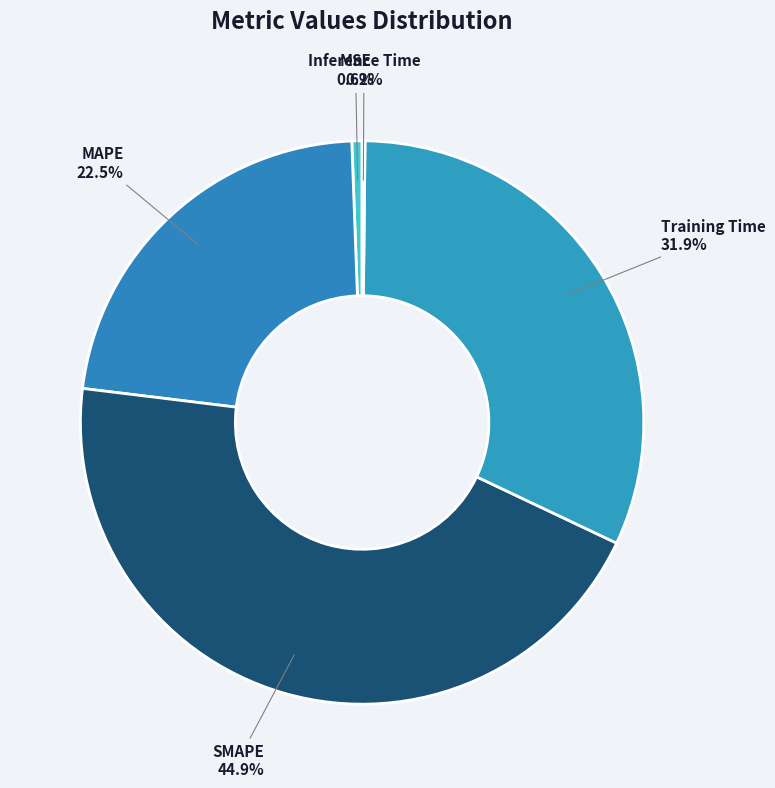

What portion of the pie excludes MAPE?

77.5%